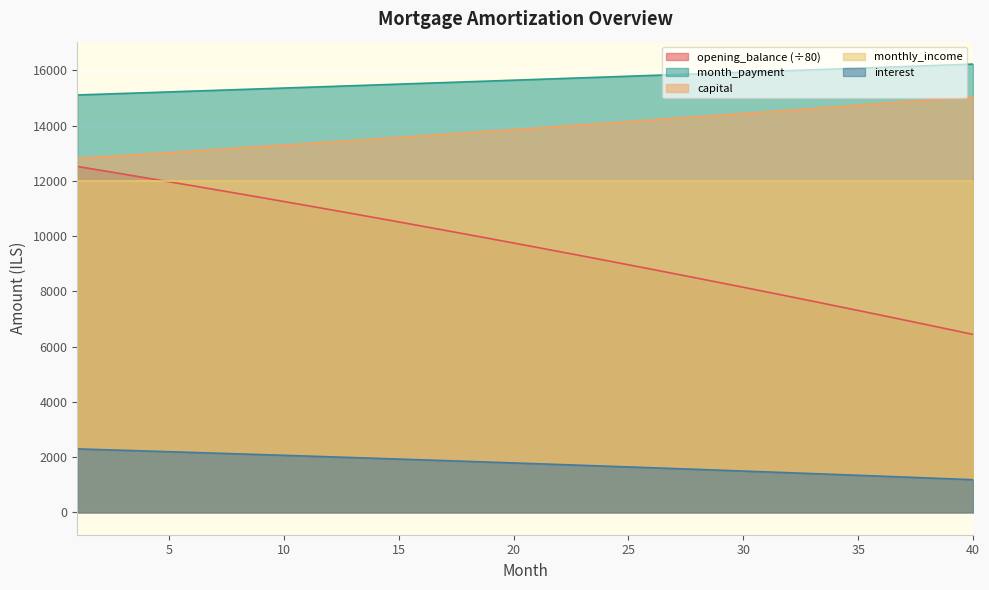

Which series has the largest total across all categories?

month_payment